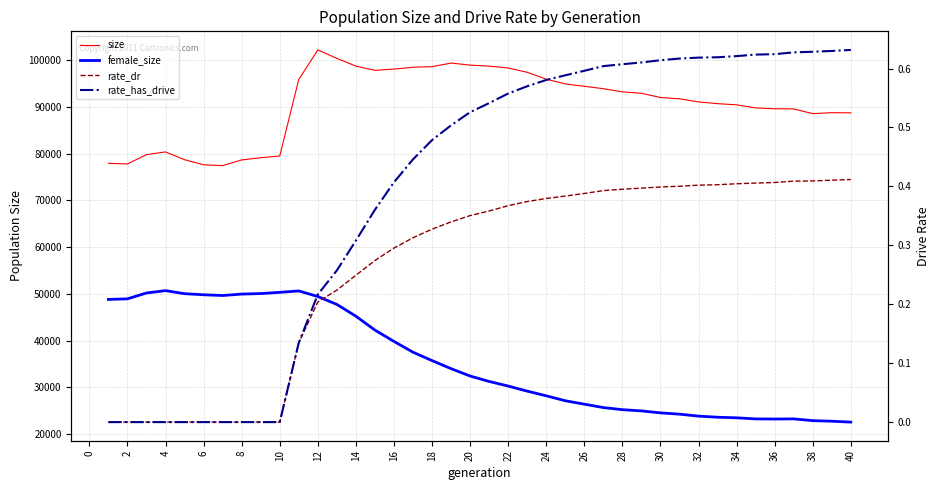

Is the value of rate_dr at 14 greater than the value of female_size at 38?

No